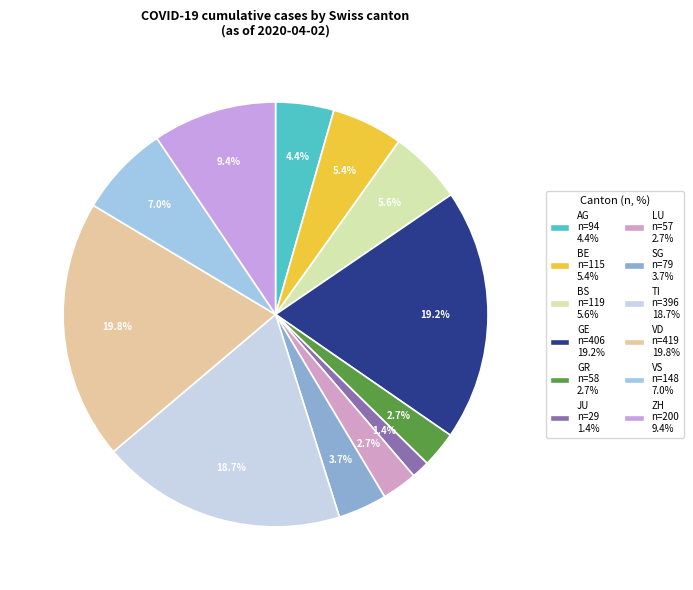

Between AG and SG, which is larger?

AG